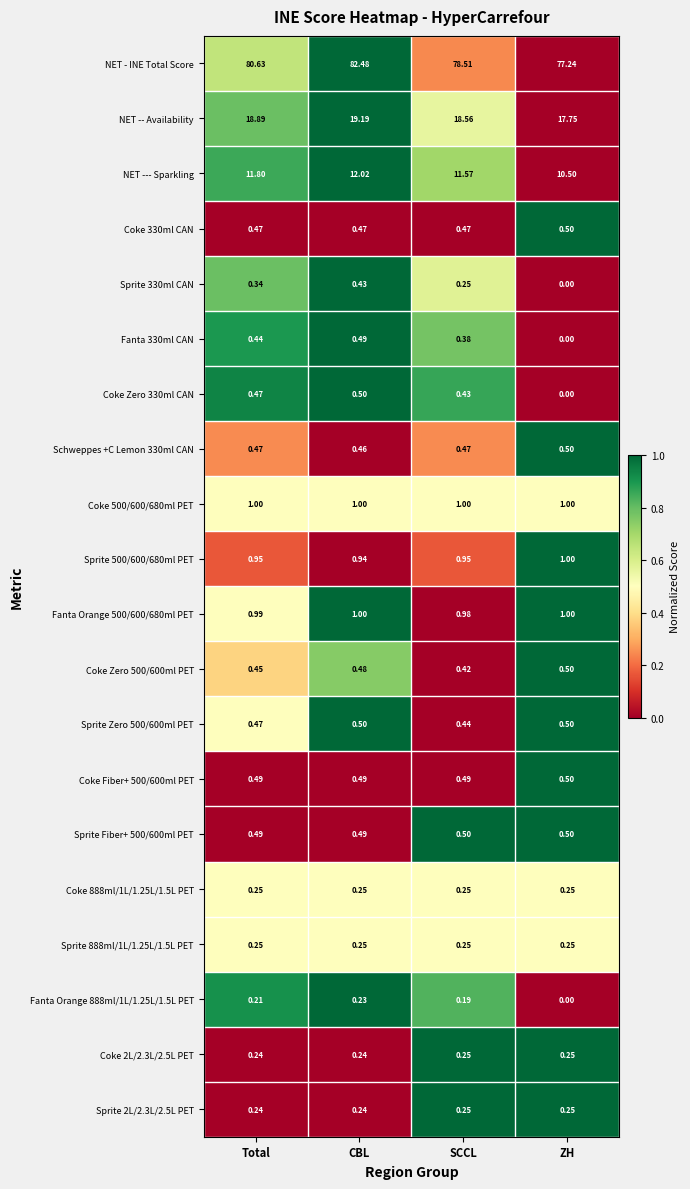

Which series changed the most between CBL and SCCL?

NET - INE Total Score